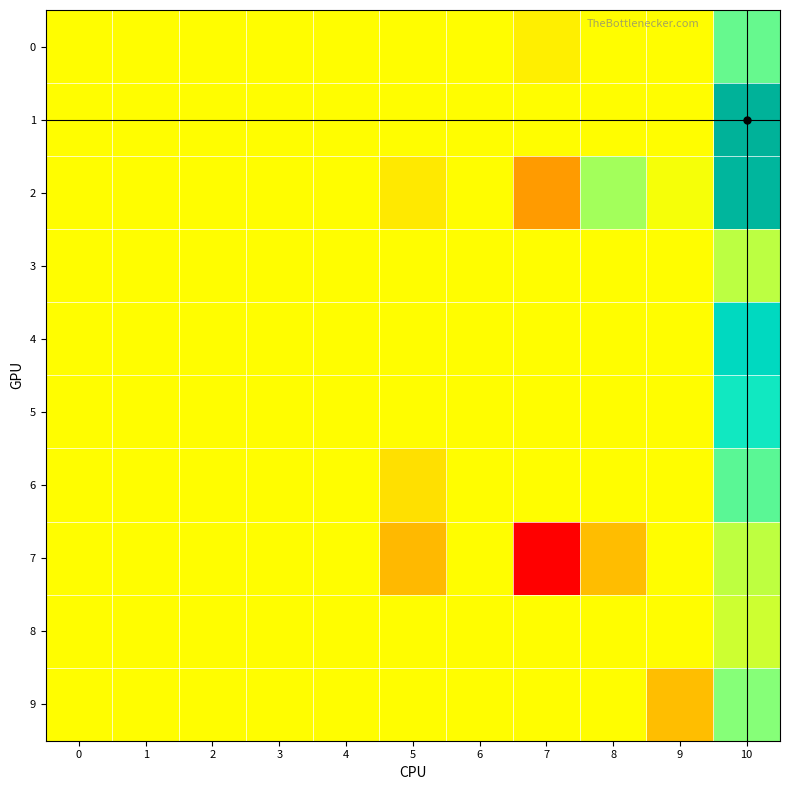

Which has a higher value, 8 or 10?

10